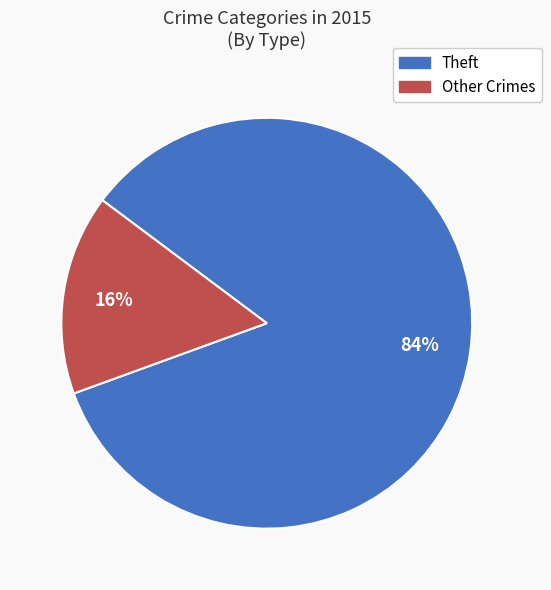

To the nearest percent, what is the average slice percentage?

50%